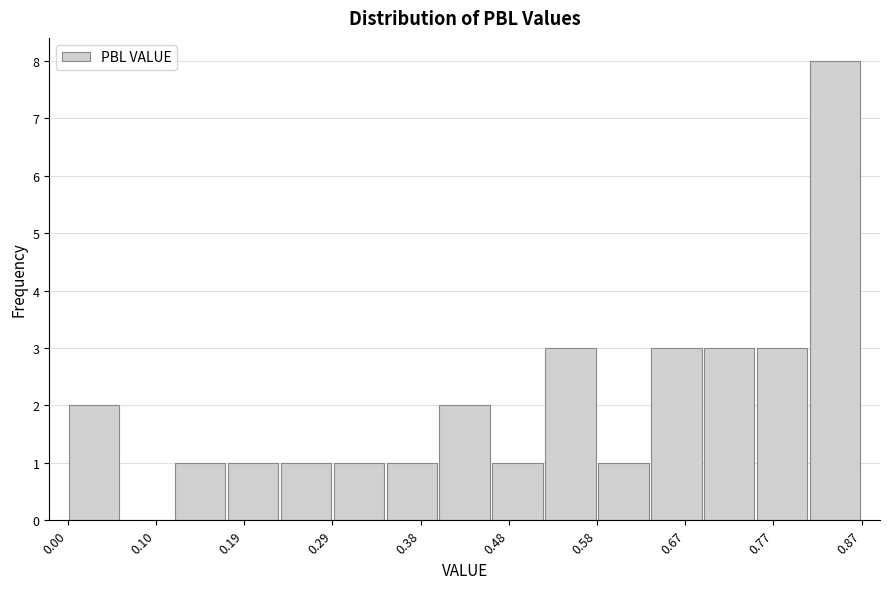

Which range on the x-axis has the tallest bar?

0.81 to 0.87